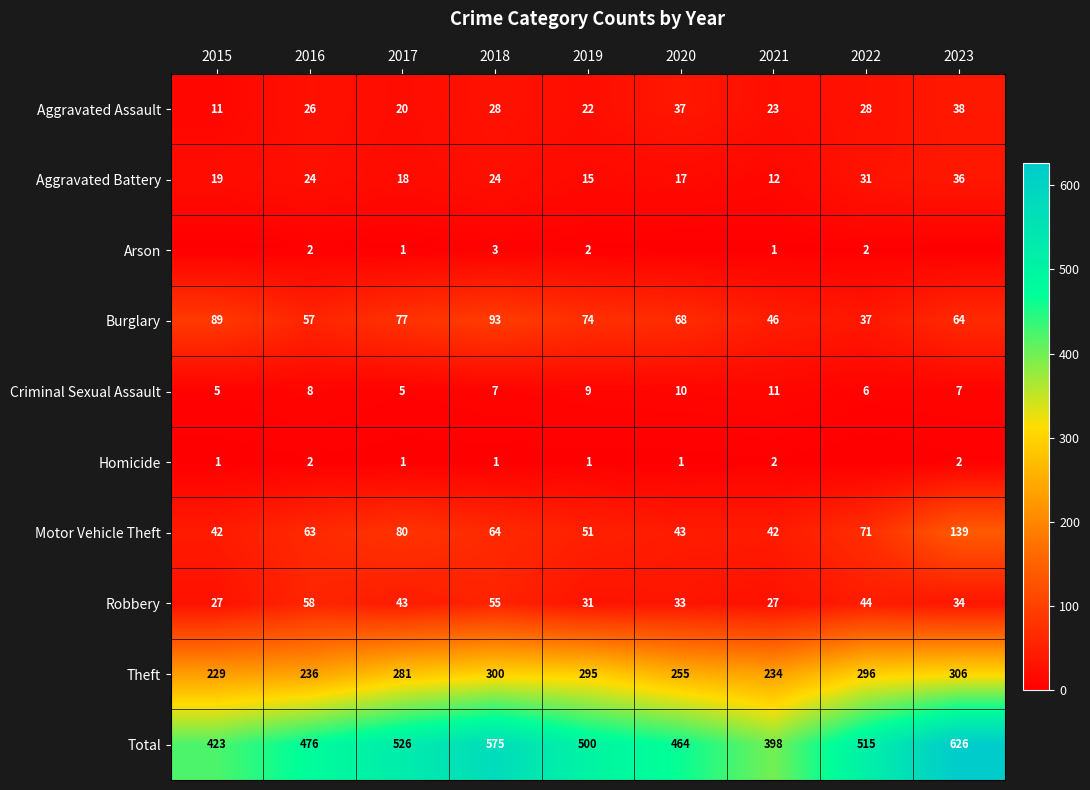

The value of Criminal Sexual Assault at 2018 is 7. True or false?

True